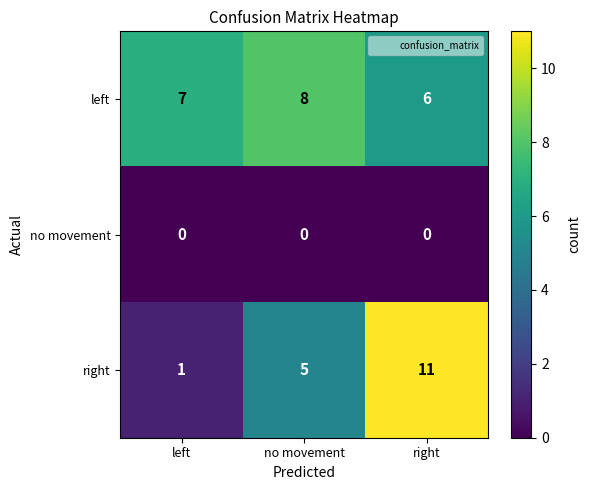

Reading left to right, list all the values displayed in this chart.

left: 7	8	6
no movement: 0	0	0
right: 1	5	11